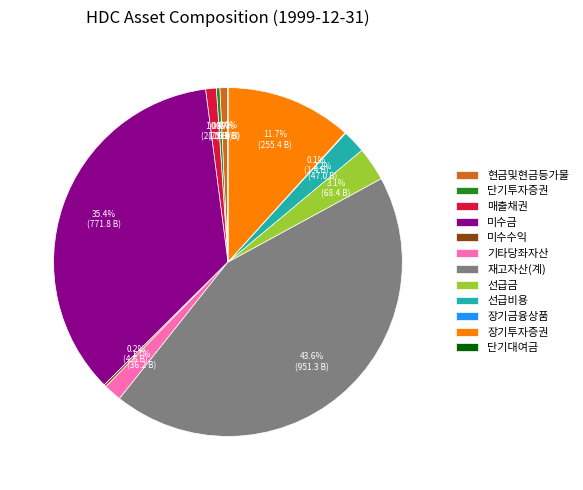

True or false: 선급비용 accounts for 2% of the total.

True